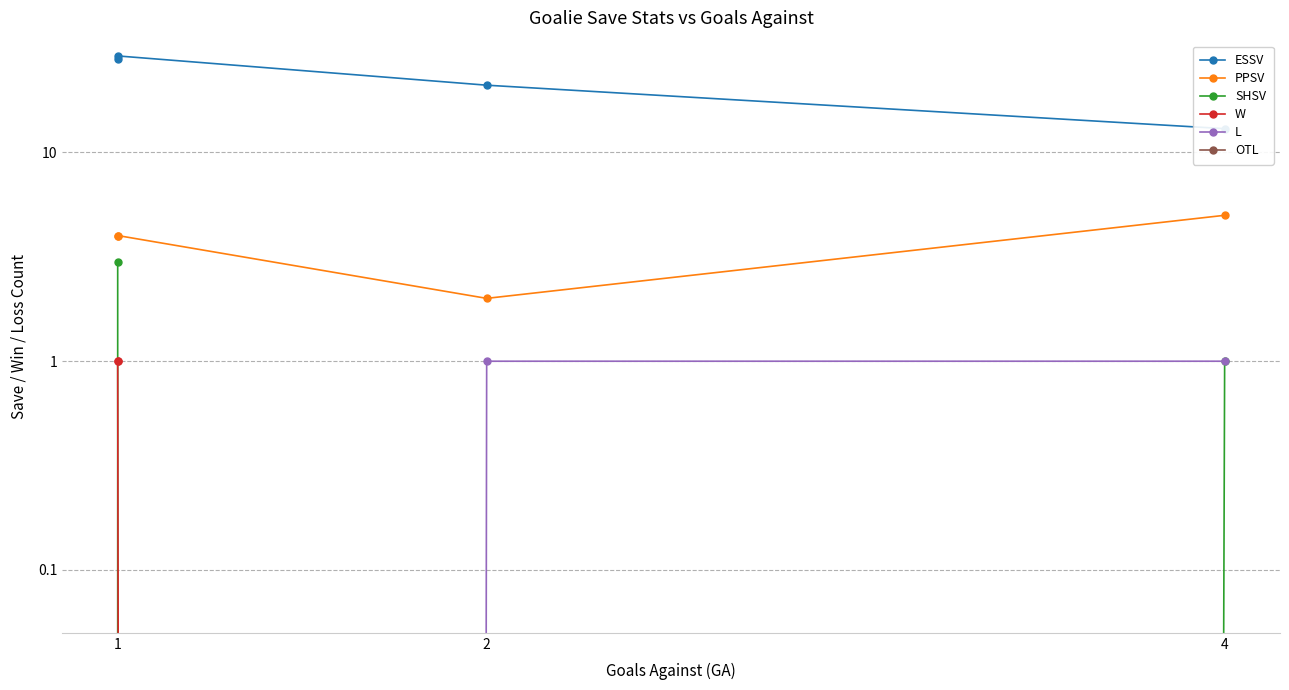

True or false: L has a value of 1 at 4.

True